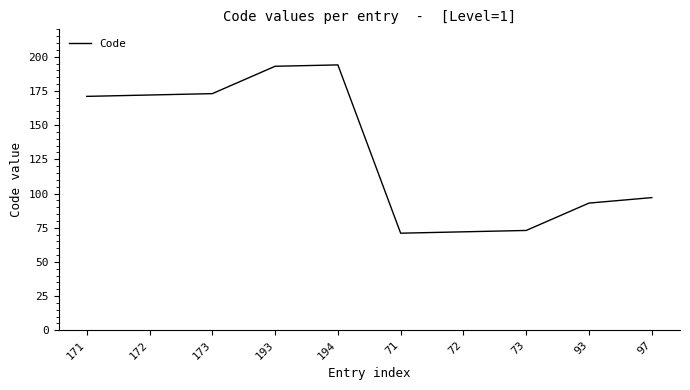

The chart shows a value of 193 at 193. True or false?

True